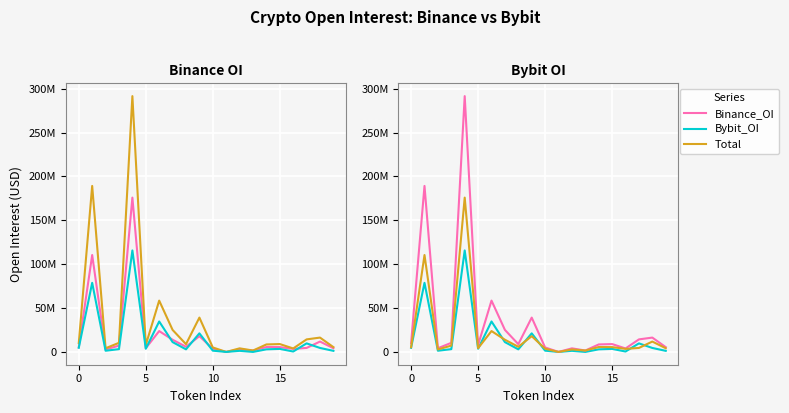

Reading right to left, list all the values displayed in this chart.

Binance_OI: 4224154	11810282	4550368	3474029	5501371	5570365	1607639	2824979	4082	3676791	17946625	5874300	13890935	23772962	4264646	175823114	7196545	2817840	110398400	5366223
Total: 5457934	16341432	14290522	3956731	8960176	8531781	1607639	4082563	4082	5114561	39123315	8833795	25104585	58472234	7907985	291452325	10373815	4181882	189130283	10085762
Bybit_OI: 1233780	4531150	9740154	482702	3458805	2961416	0	1257584	0	1437770	21176690	2959495	11213650	34699272	3643339	115629211	3177270	1364042	78731883	4719539